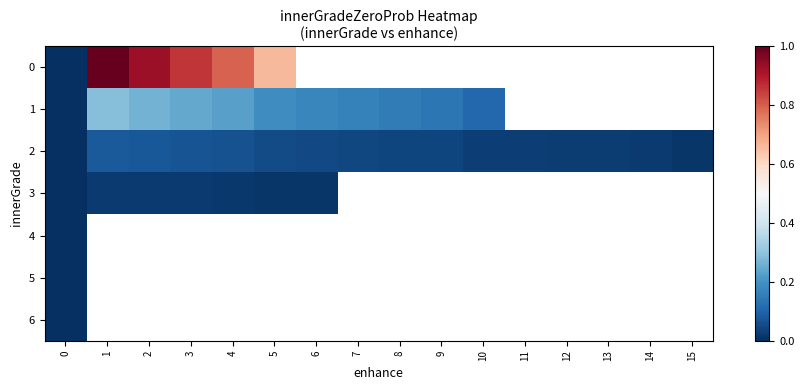

The 1 series shows 0.2 at 3. True or false?

True